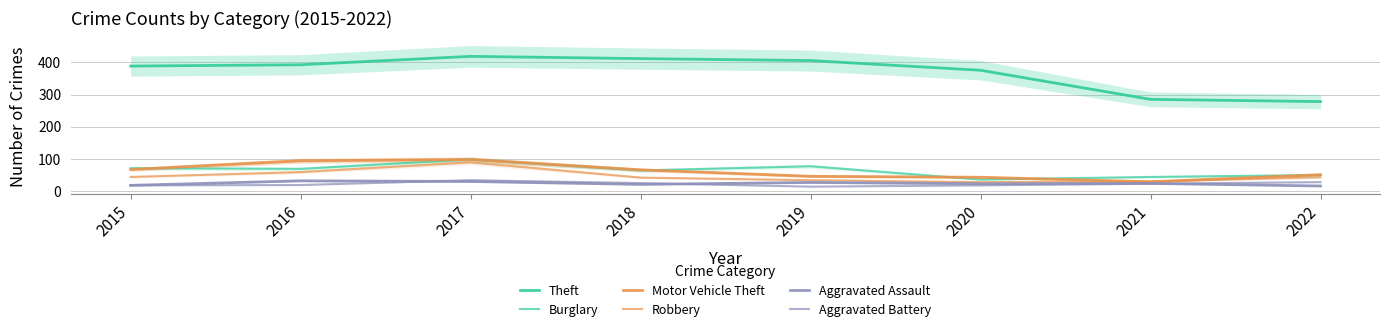

Which series changed the most between 2019 and 2020?

Burglary